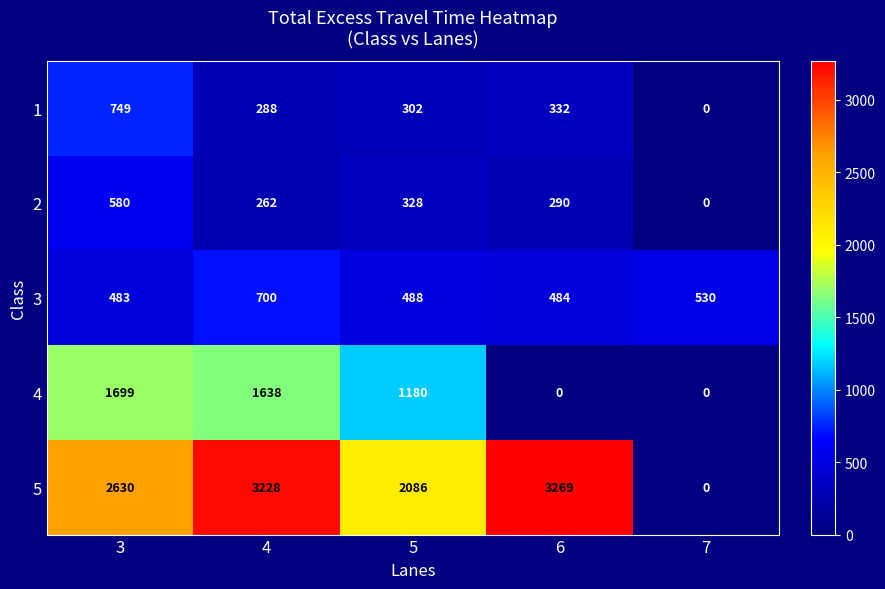

Which label corresponds to the largest value in the chart?

6